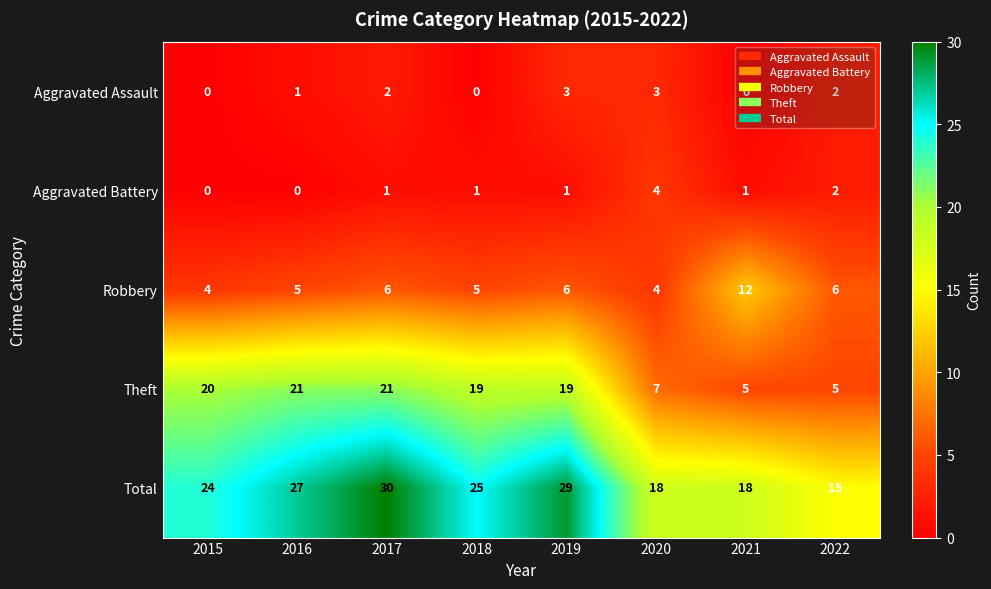

What is the sum of all Aggravated Assault values?

11